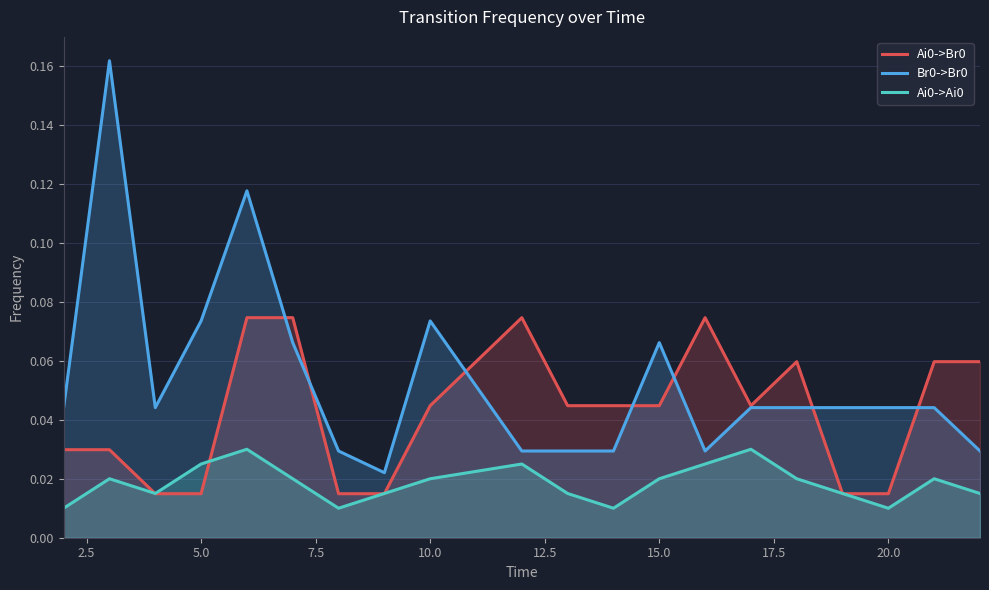

True or false: Br0->Br0 and Ai0->Ai0 intersect in this chart.

False